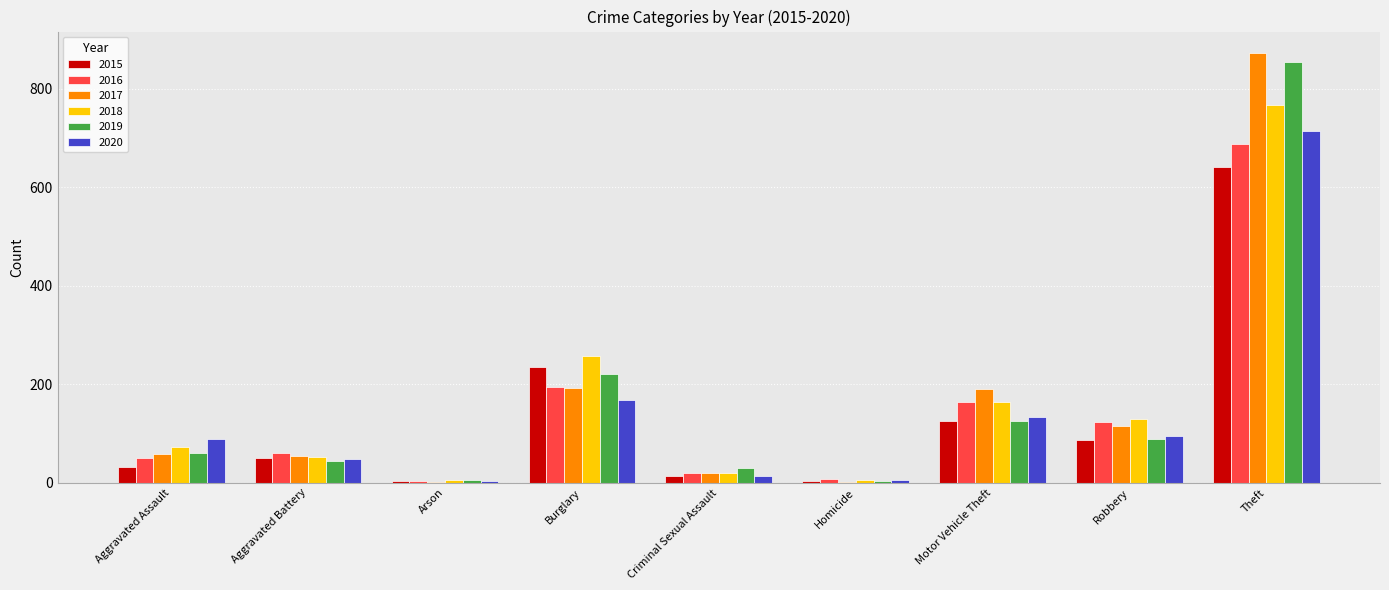

At which category is the sum across all series the highest?

Theft